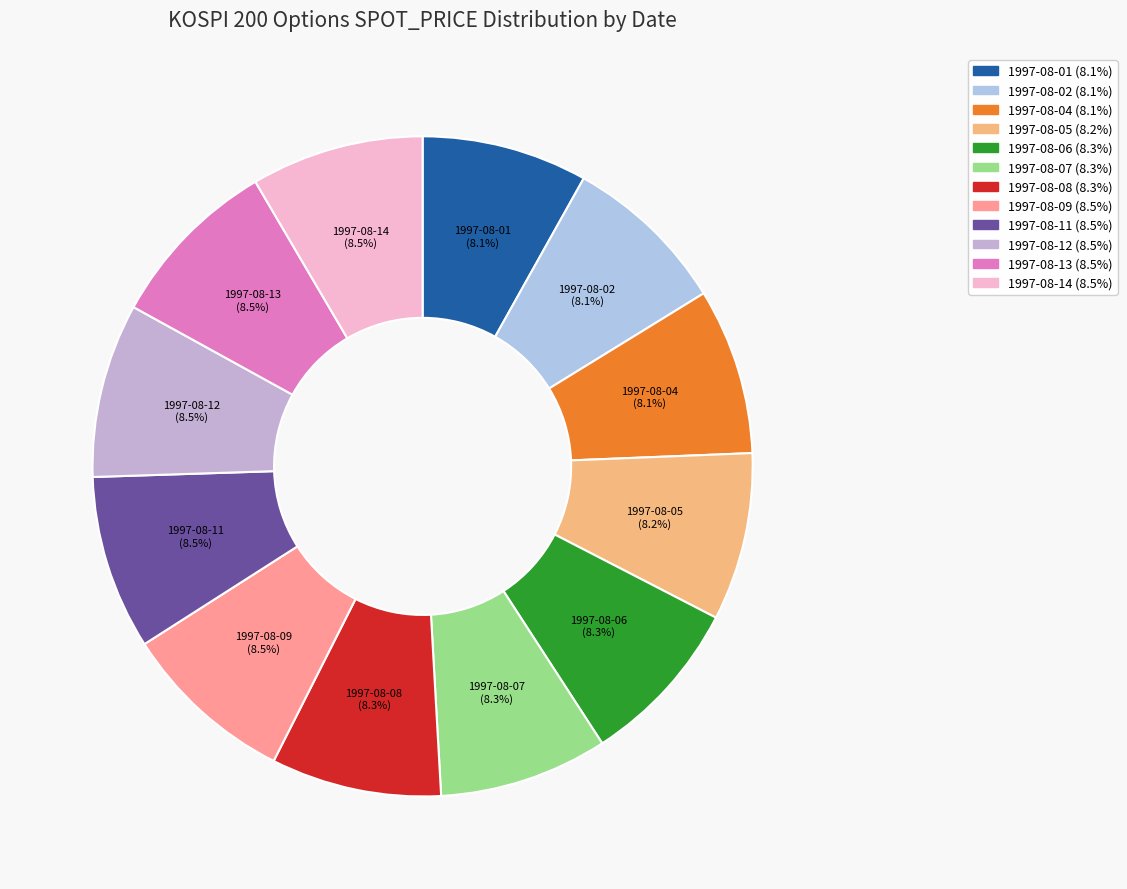

What is the ratio of the value at 1997-08-13 to the value at 1997-08-05?

1.0